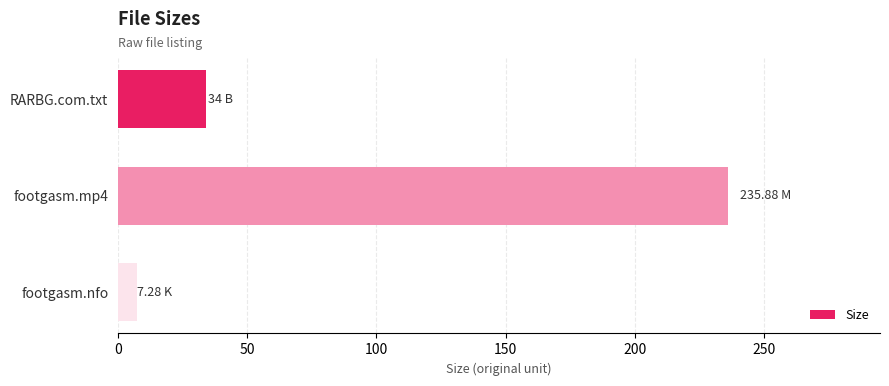

Rank the categories by value from highest to lowest.

footgasm.mp4, RARBG.com.txt, footgasm.nfo